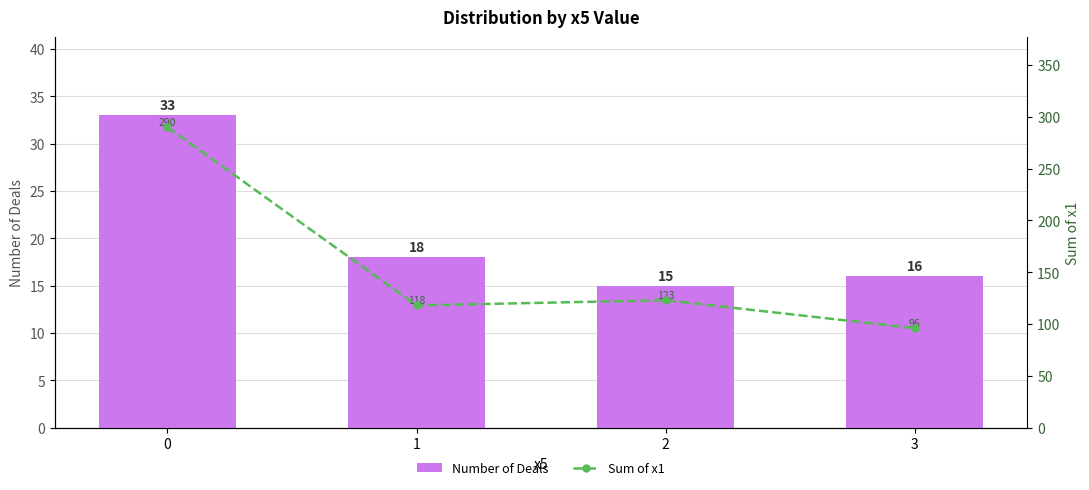

Rank the series by their average value, from lowest to highest.

Number of Deals, Sum of x1